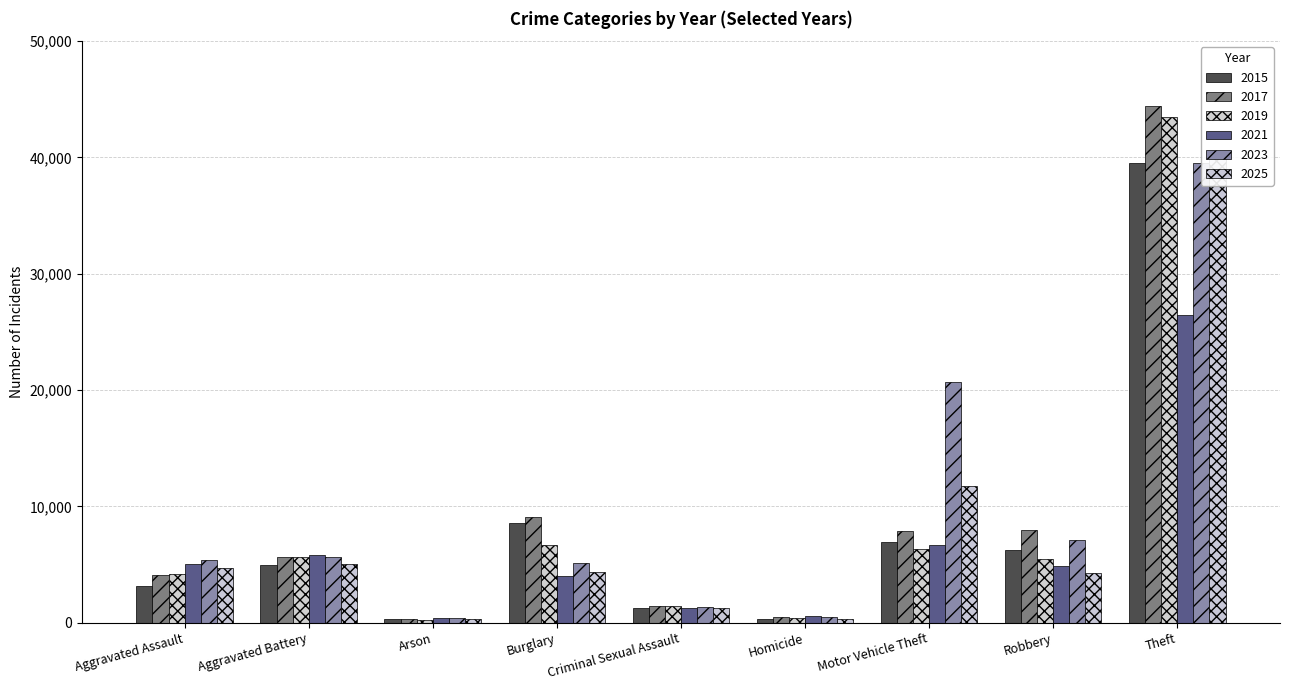

What is the smallest value displayed?

259